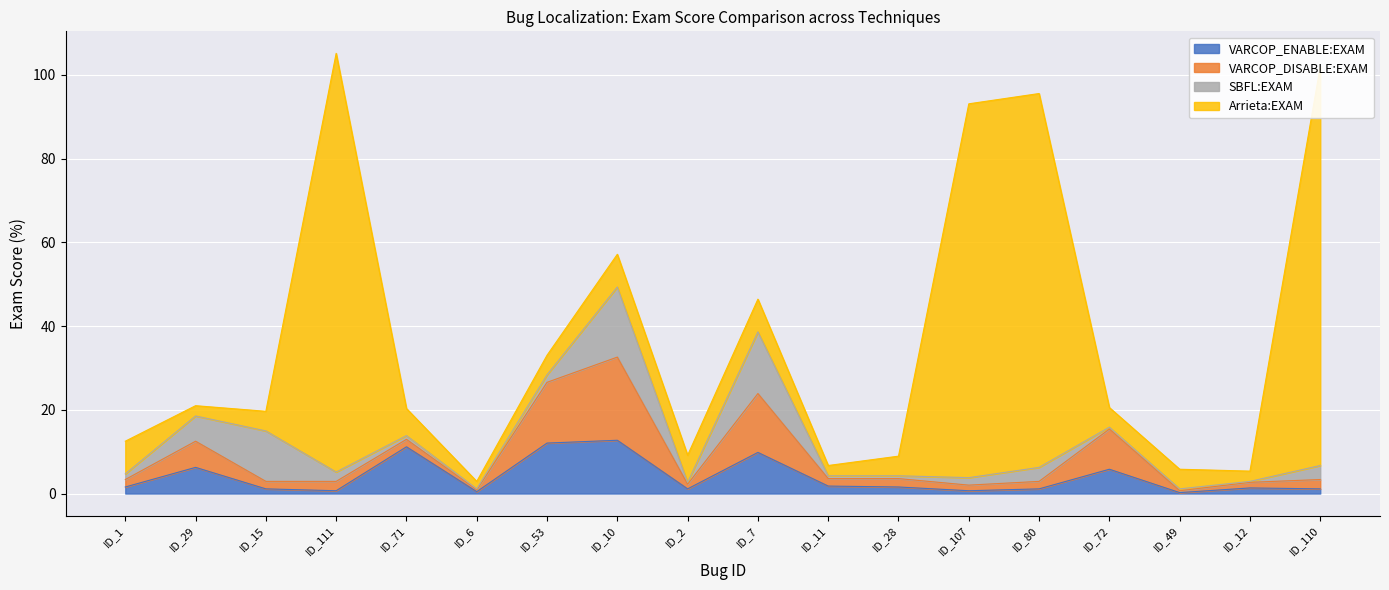

The value of VARCOP_DISABLE:EXAM at ID_15 is 1.8. True or false?

True